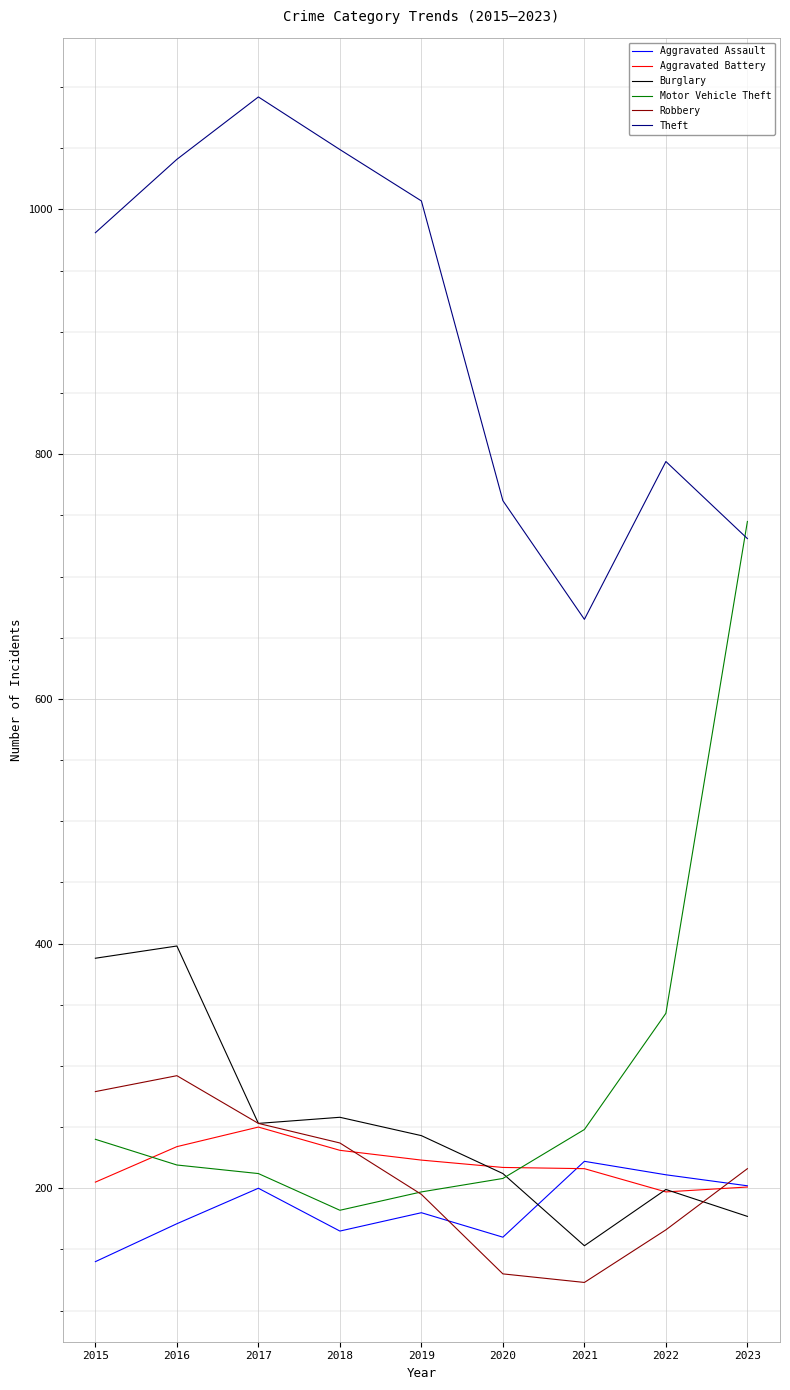

What is the total value across all series at 2016?

2355